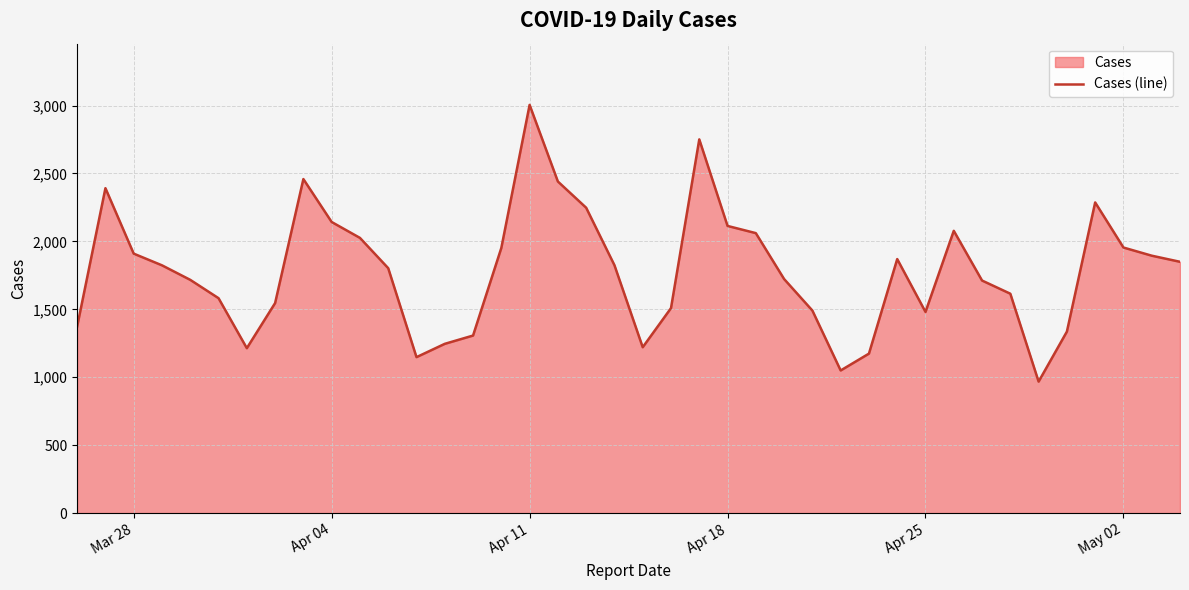

What is the greatest value displayed?

3005